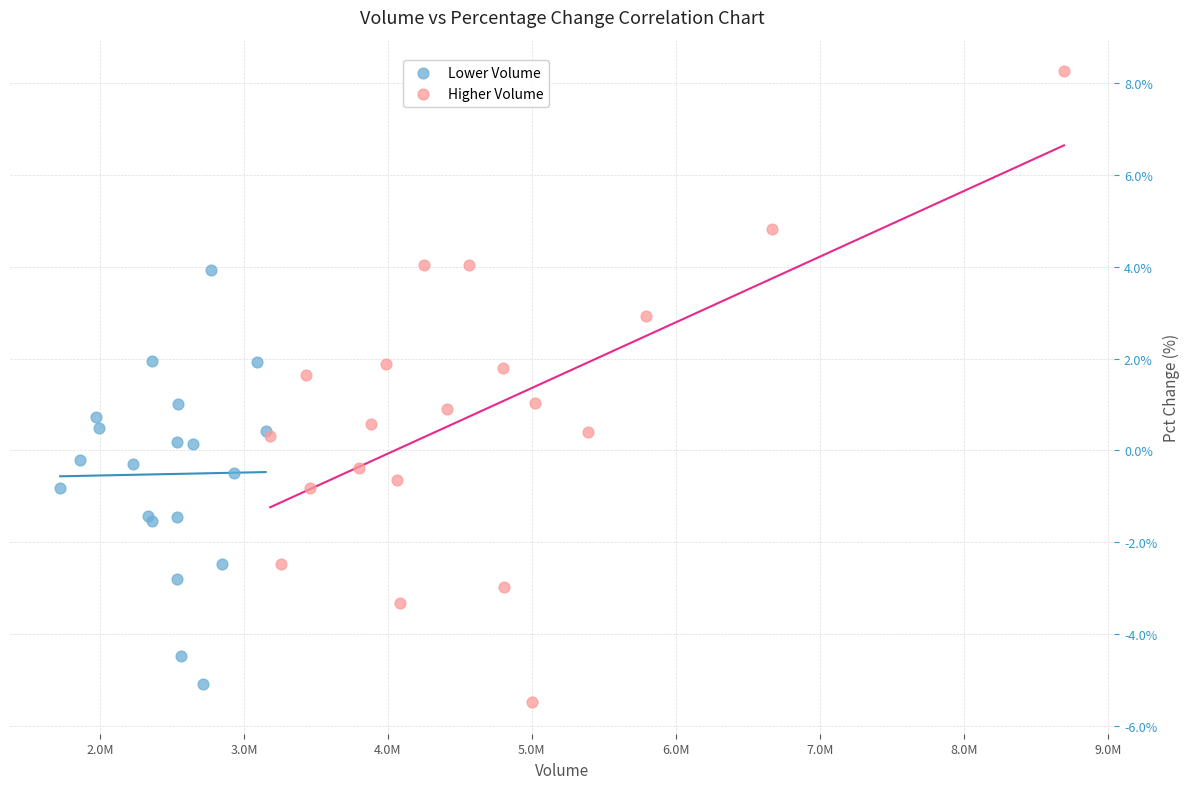

Which series has the widest spread of Y values?

Higher Volume